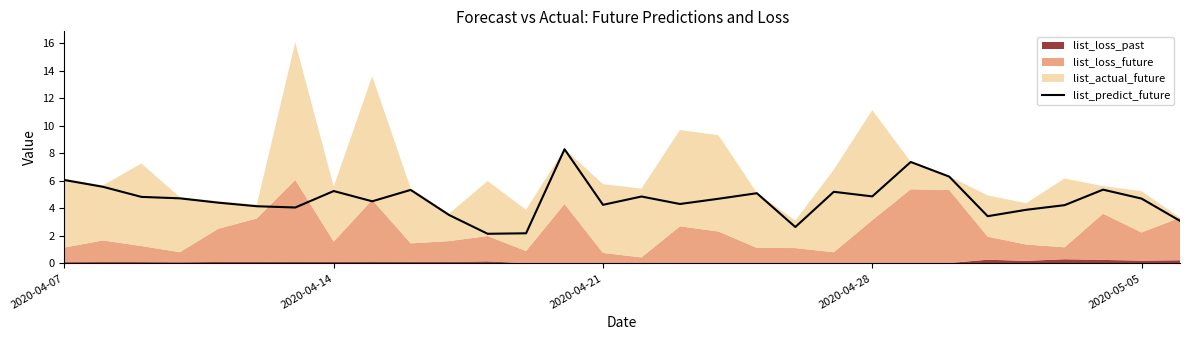

Is it true that list_predict_future equals 2.8 at 2020-04-21?

False